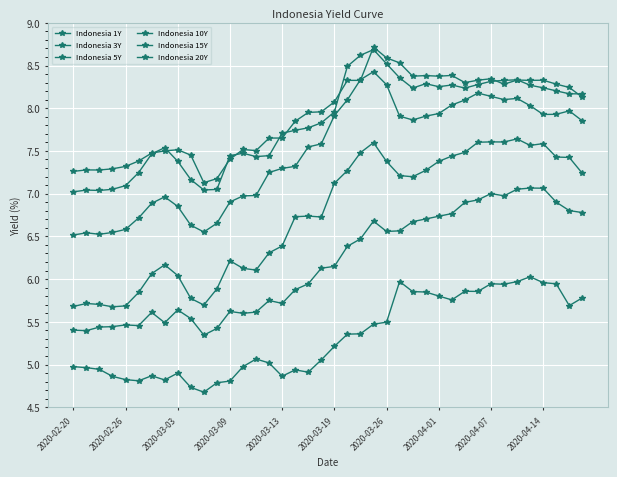

At which label does Indonesia 10Y reach its minimum?

2020-02-20